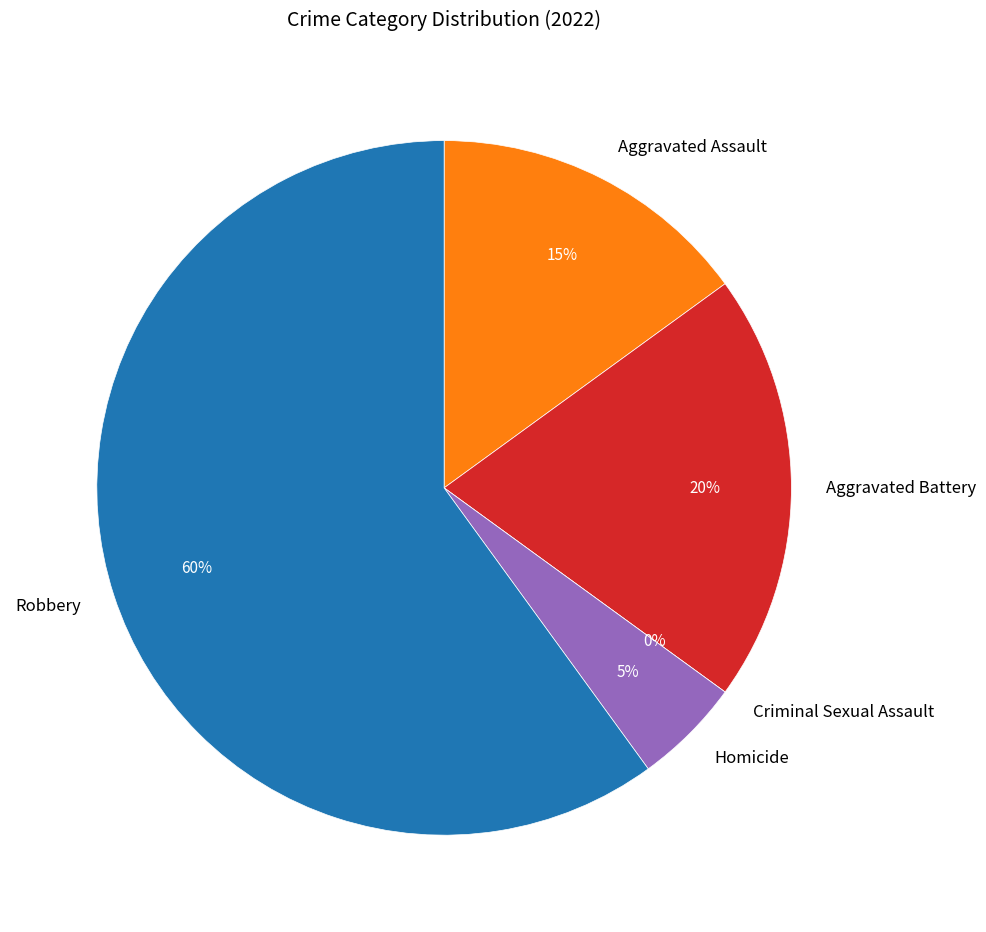

Is Aggravated Battery the majority of the pie?

No